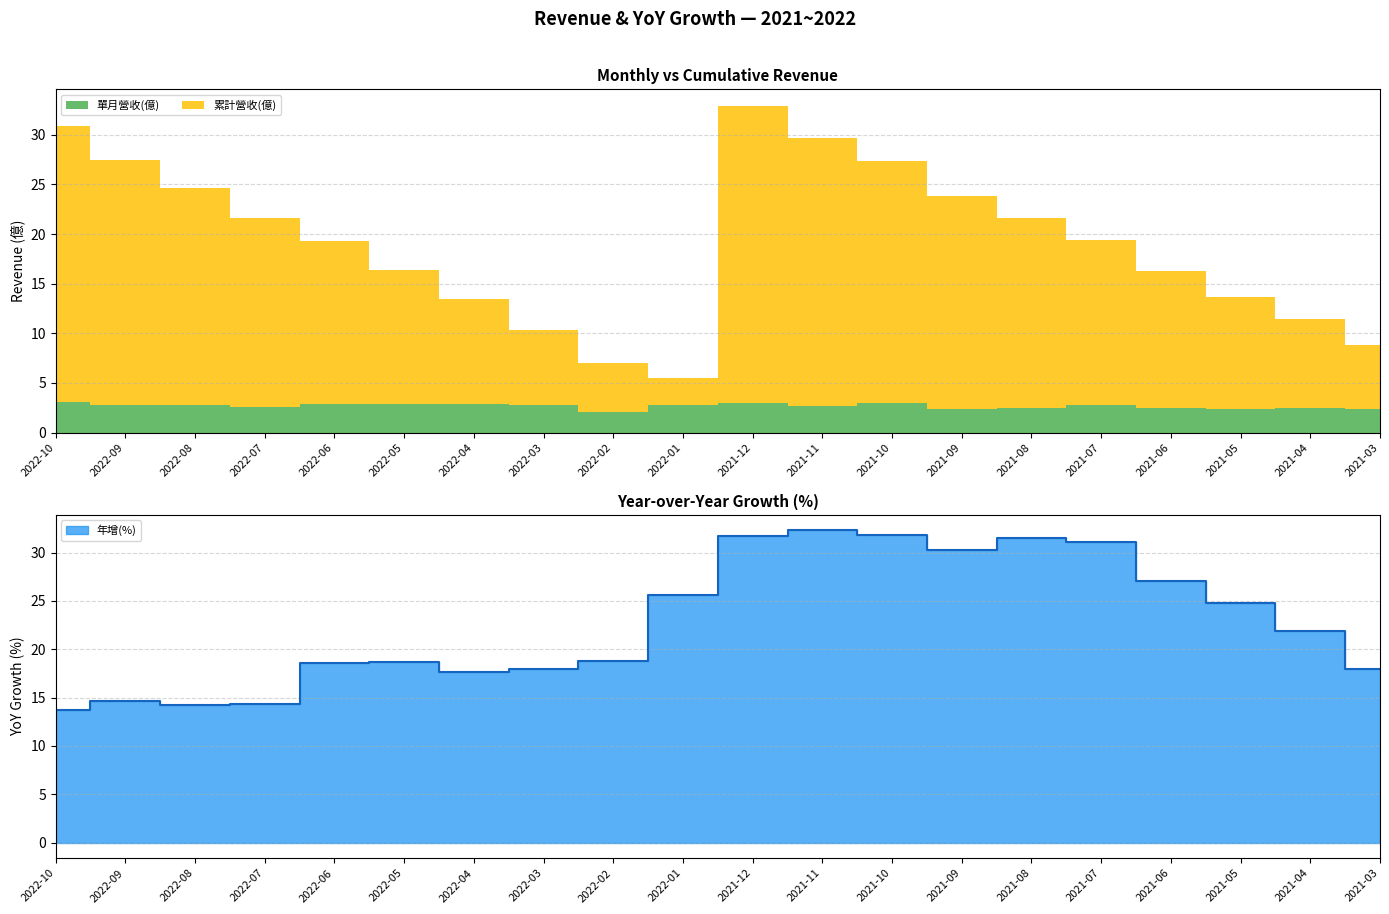

What is the average value of the 單月營收(億) series?

2.7